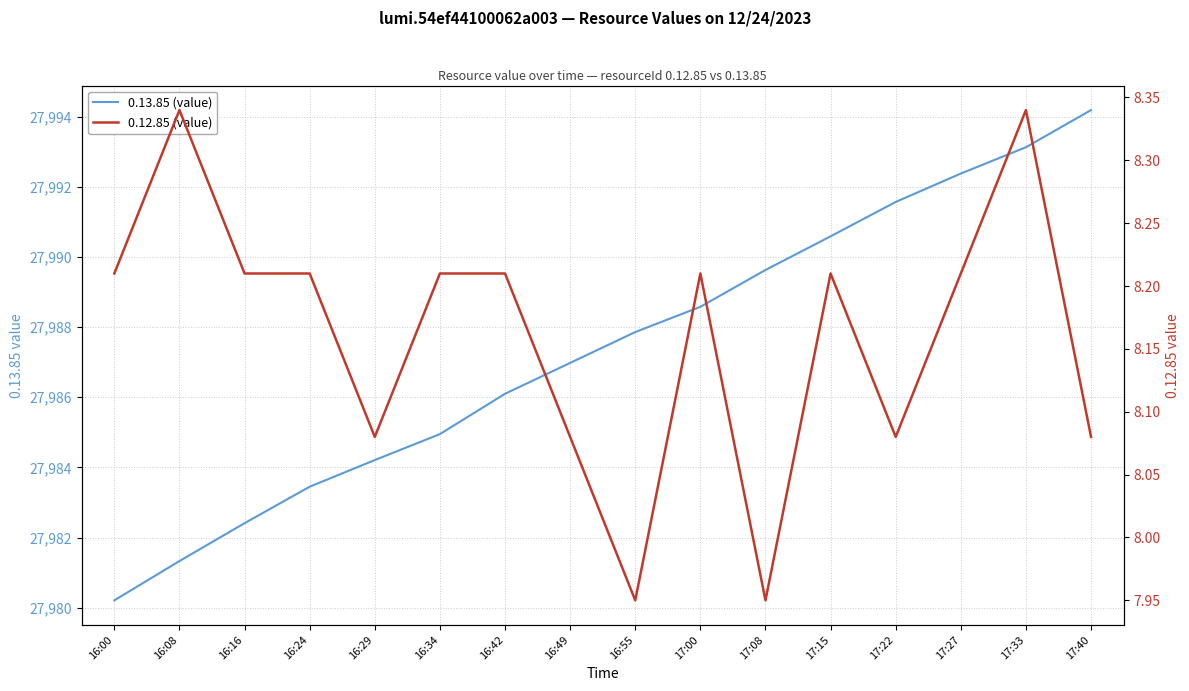

True or false: 0.13.85 (value) has more than 0 interior local peaks.

False